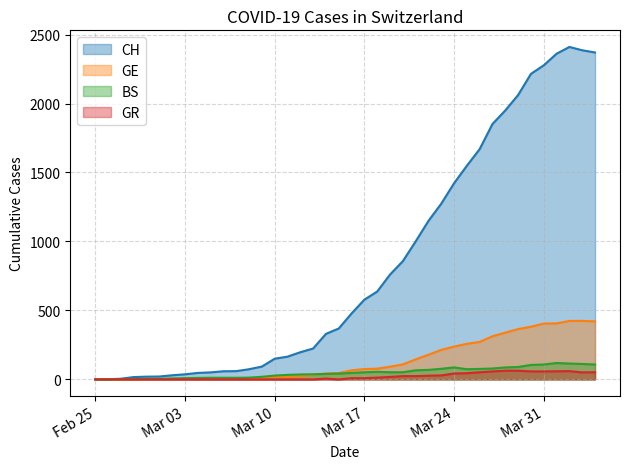

Which series has the largest total across all categories?

CH